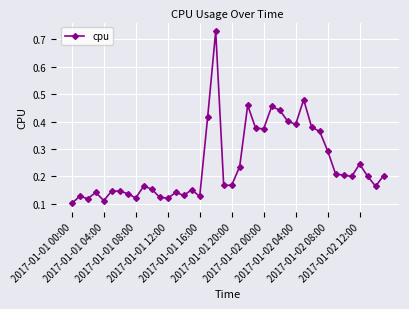

True or false: there are more than 1 points higher than both neighbors.

True